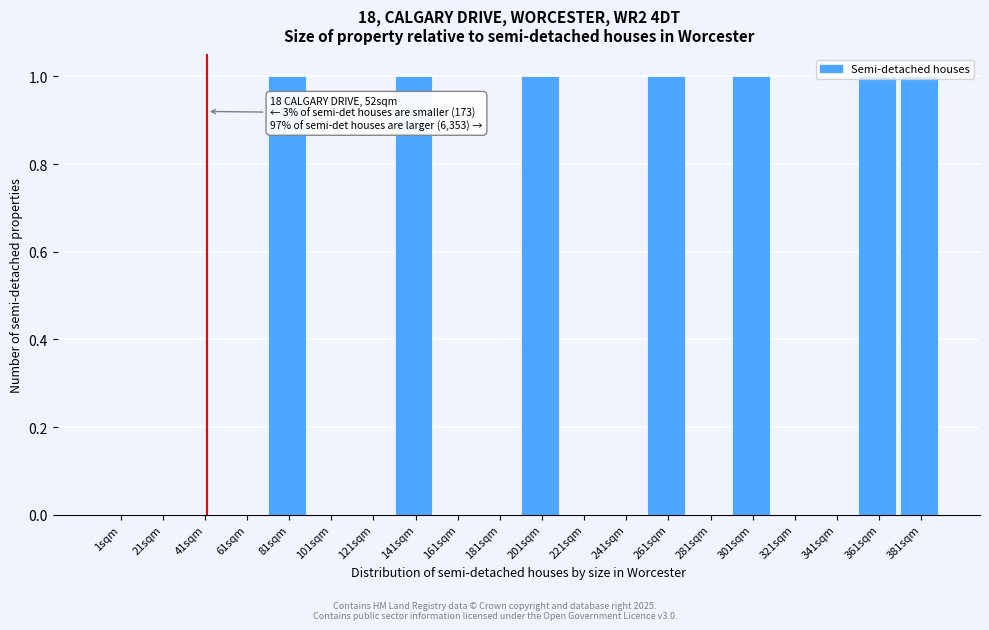

What is the sum of all values?

7